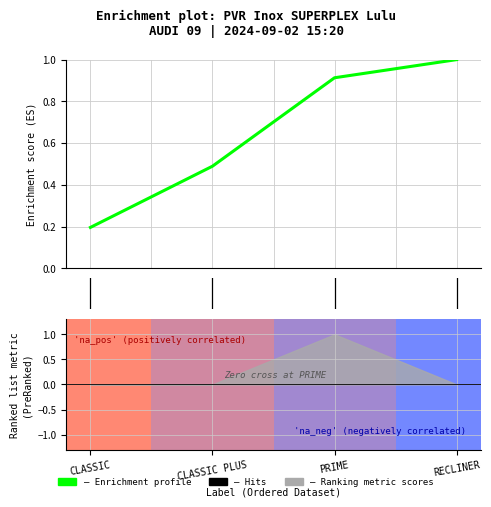

Does the chart display data point markers on the line(s)?

No